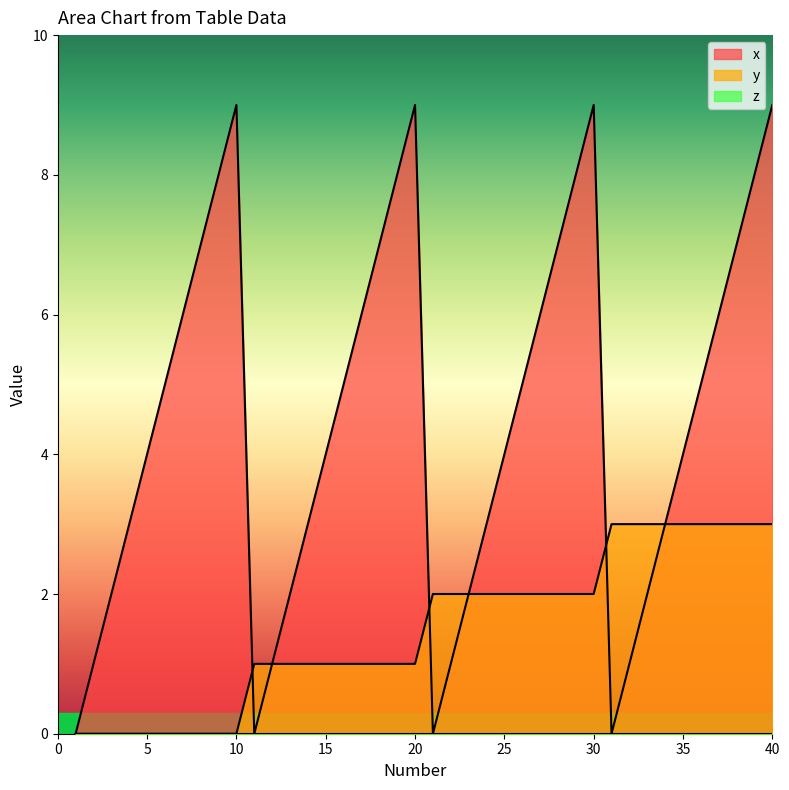

At which category does x reach its first local peak?

10